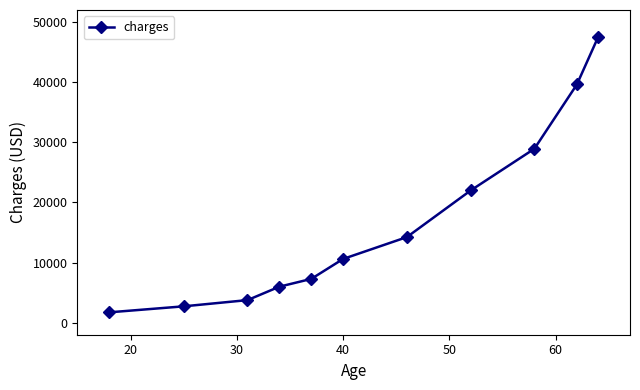

True or false: there are more than 1 points higher than both neighbors.

False